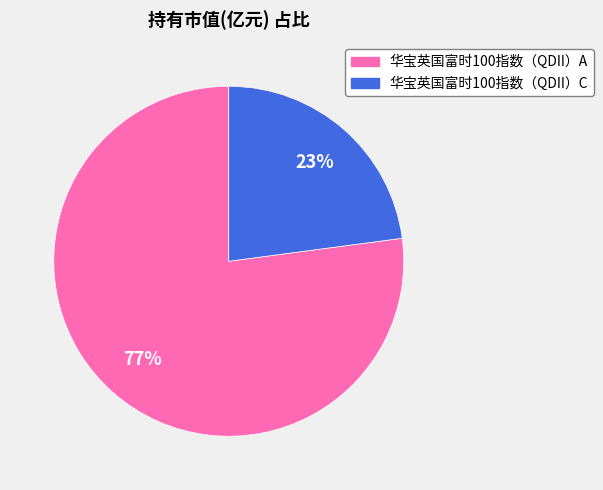

Is there any slice that represents more than half of the pie?

Yes